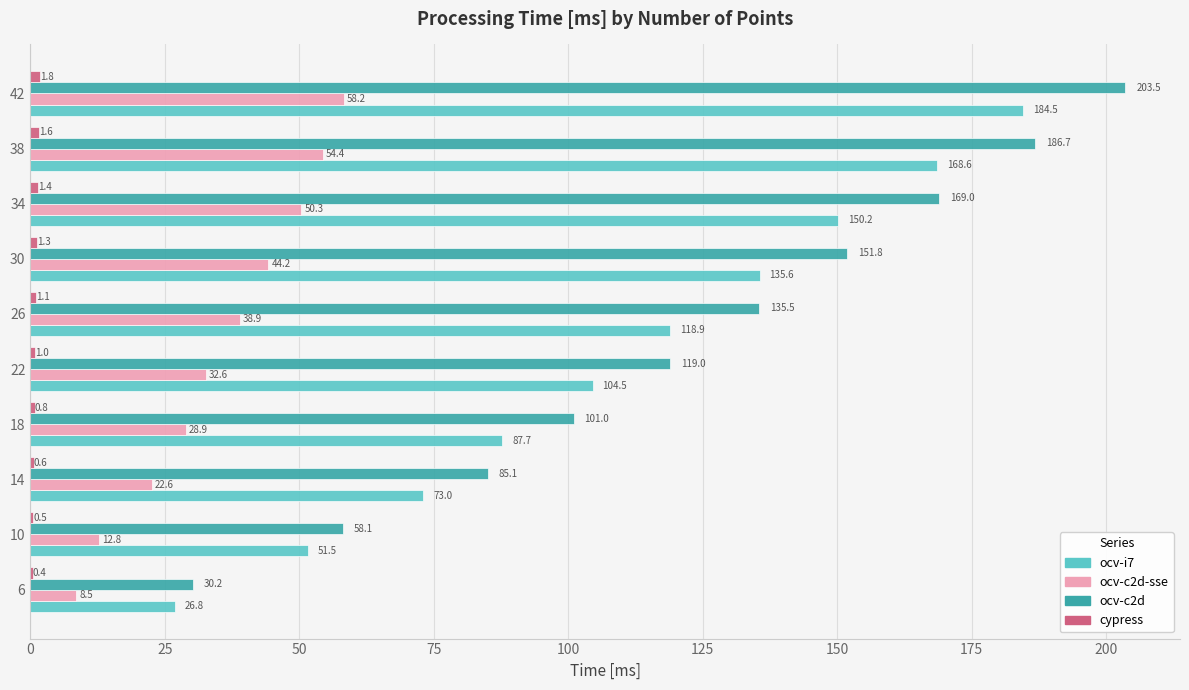

Which series changed the most between 18 and 42?

ocv-c2d